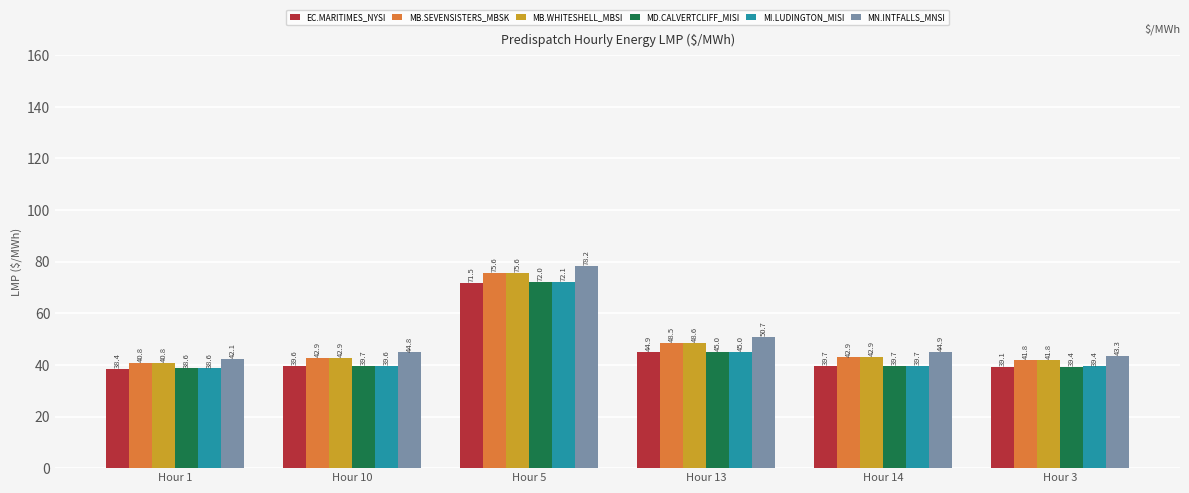

Is the value of MN.INTFALLS_MNSI at Hour 3 greater than the value of EC.MARITIMES_NYSI at Hour 13?

No